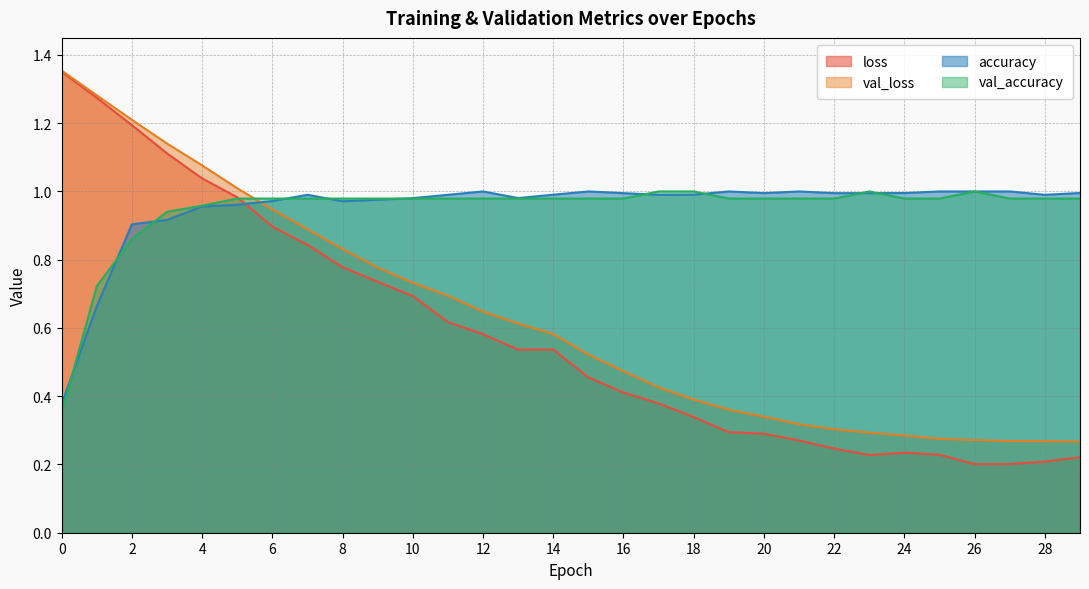

Reading right to left, list all the values displayed in this chart.

loss: 29=0.2	28=0.2	27=0.2	26=0.2	25=0.2	24=0.2	23=0.2	22=0.2	21=0.3	20=0.3	19=0.3	18=0.3	17=0.4	16=0.4	15=0.5	14=0.5	13=0.5	12=0.6	11=0.6	10=0.7	9=0.7	8=0.8	7=0.8	6=0.9	5=1.0	4=1.0	3=1.1	2=1.2	1=1.3	0=1.4
val_loss: 29=0.3	28=0.3	27=0.3	26=0.3	25=0.3	24=0.3	23=0.3	22=0.3	21=0.3	20=0.3	19=0.4	18=0.4	17=0.4	16=0.5	15=0.5	14=0.6	13=0.6	12=0.6	11=0.7	10=0.7	9=0.8	8=0.8	7=0.9	6=0.9	5=1.0	4=1.1	3=1.1	2=1.2	1=1.3	0=1.4
accuracy: 29=1.0	28=1.0	27=1.0	26=1.0	25=1.0	24=1.0	23=1.0	22=1.0	21=1.0	20=1.0	19=1.0	18=1.0	17=1.0	16=1.0	15=1.0	14=1.0	13=1.0	12=1.0	11=1.0	10=1.0	9=1.0	8=1.0	7=1.0	6=1.0	5=1.0	4=1.0	3=0.9	2=0.9	1=0.7	0=0.4
val_accuracy: 29=1.0	28=1.0	27=1.0	26=1.0	25=1.0	24=1.0	23=1.0	22=1.0	21=1.0	20=1.0	19=1.0	18=1.0	17=1.0	16=1.0	15=1.0	14=1.0	13=1.0	12=1.0	11=1.0	10=1.0	9=1.0	8=1.0	7=1.0	6=1.0	5=1.0	4=1.0	3=0.9	2=0.9	1=0.7	0=0.4